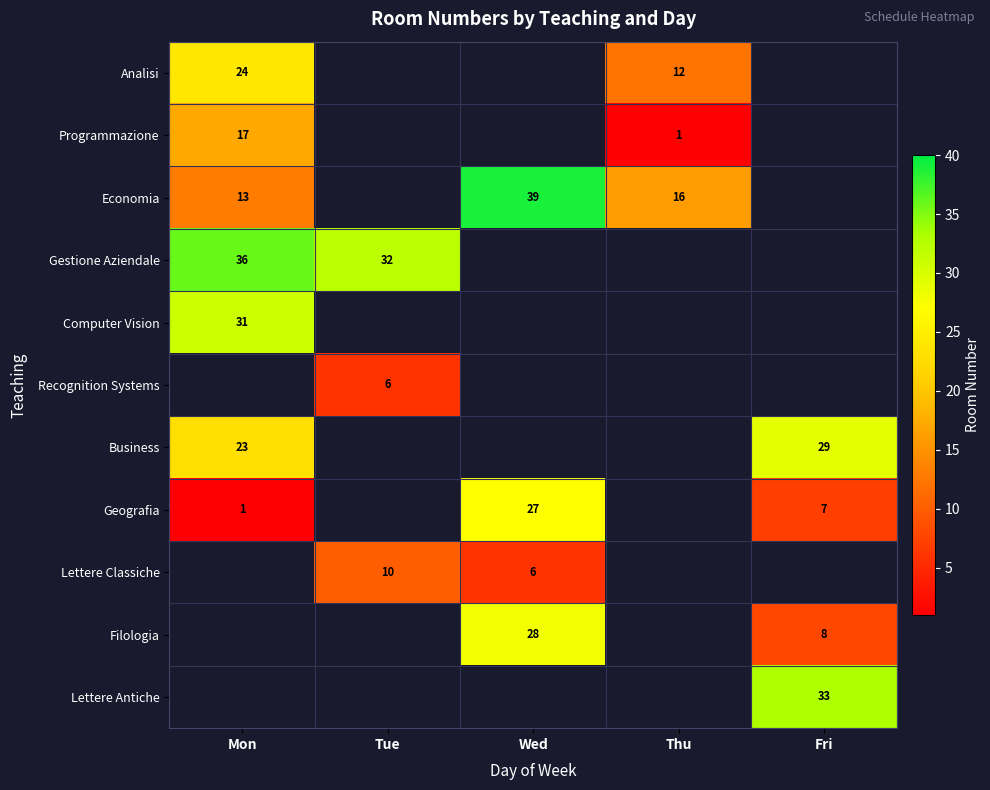

How many data points does each series have?

5